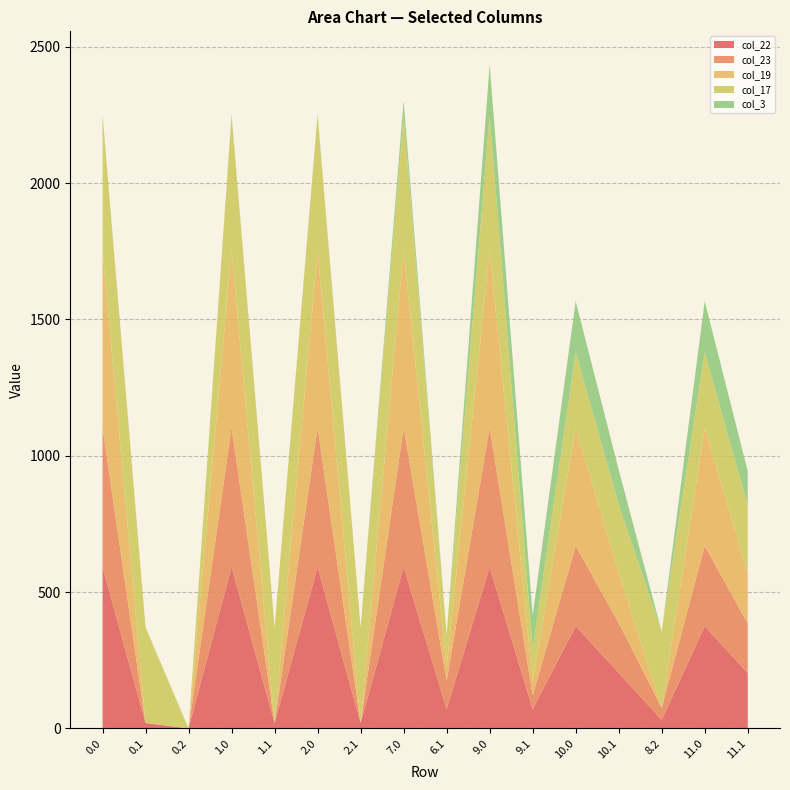

Reading left to right, extract all data points from this chart.

col_22: 0.0=592.3	0.1=19.9	0.2=0.0	1.0=592.3	1.1=19.9	2.0=592.3	2.1=19.9	7.0=592.3	6.1=70.9	9.0=592.3	9.1=70.9	10.0=375.3	10.1=203.9	8.2=31.4	11.0=375.3	11.1=202.9
col_23: 0.0=511.3	0.1=0.0	0.2=0.0	1.0=511.3	1.1=0.0	2.0=511.3	2.1=0.0	7.0=511.3	6.1=104.1	9.0=511.3	9.1=50.4	10.0=294.3	10.1=183.4	8.2=44.3	11.0=294.3	11.1=182.4
col_19: 0.0=649.2	0.1=0.2	0.2=0.0	1.0=649.2	1.1=0.2	2.0=649.2	2.1=0.2	7.0=649.2	6.1=51.2	9.0=649.2	9.1=51.2	10.0=432.2	10.1=184.2	8.2=0.0	11.0=432.2	11.1=183.2
col_17: 0.0=494.8	0.1=351.2	0.2=0.0	1.0=494.8	1.1=351.2	2.0=494.8	2.1=351.2	7.0=494.8	6.1=117.6	9.0=494.8	9.1=117.6	10.0=277.8	10.1=250.6	8.2=278.8	11.0=277.8	11.1=249.6
col_3: 0.0=4.4	0.1=0.0	0.2=0.0	1.0=4.4	1.1=0.0	2.0=4.4	2.1=0.0	7.0=55.4	6.1=0.0	9.0=187.4	9.1=125.7	10.0=187.4	10.1=126.7	8.2=0.0	11.0=187.4	11.1=125.7